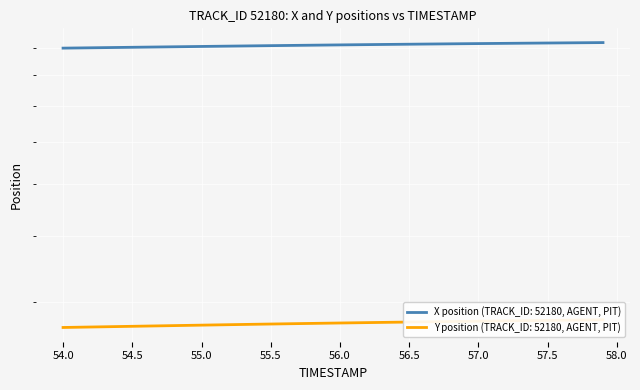

Which series has the widest spread of values?

X